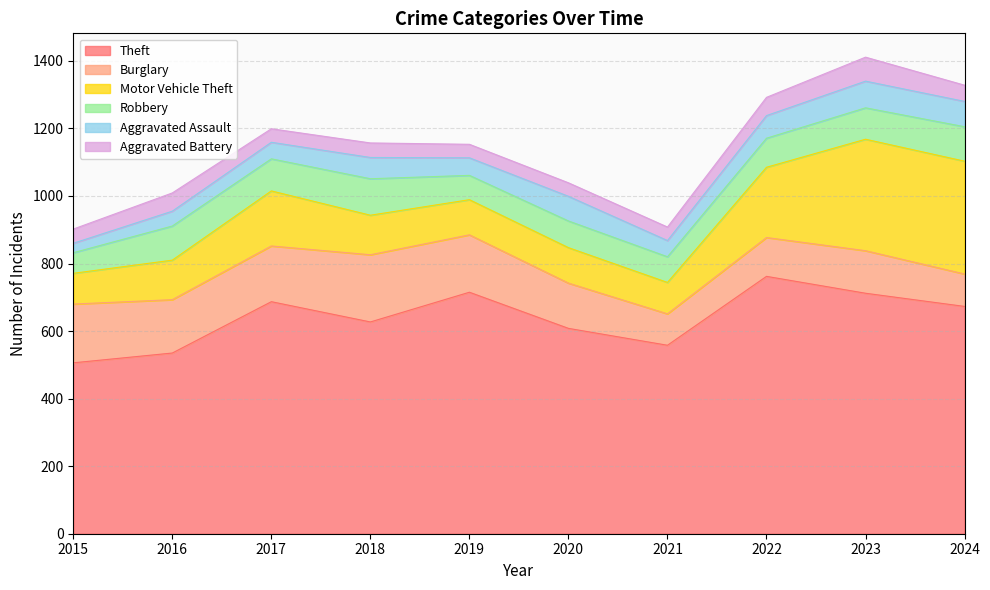

Is it true that Robbery equals 72 at 2019?

True